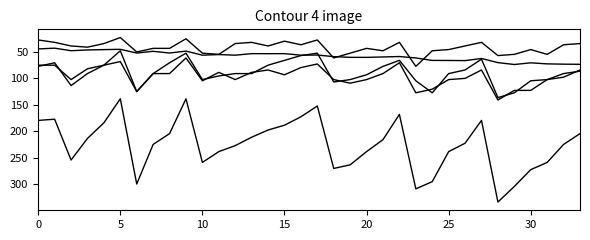

Reading left to right, list all the values displayed in this chart.

BodyweightKg: 44.2	42.7	47.5	46.1	45.5	44.9	51.9	48.6	51.9	48.3	56.0	54.8	56.0	53.1	53.2	53.1	56.0	55.7	58.7	60.1	60.1	59.3	58.5	61.2	65.9	66.0	66.2	62.2	70.0	73.6	70.4	72.4	72.9	73.2
Best3SquatKg: 74.8	74.8	102.1	81.7	74.8	47.6	124.7	90.7	70.3	52.2	102.1	95.2	90.7	90.7	74.8	65.8	56.7	52.2	106.6	102.1	93.0	77.1	65.8	104.3	127.0	90.7	83.9	63.5	136.1	127.0	104.3	102.1	97.5	83.9
Best3BenchKg: 27.2	31.8	38.6	40.8	34.0	22.7	49.9	43.1	43.1	24.9	52.2	54.4	34.0	31.8	38.6	29.5	36.3	27.2	61.2	52.2	43.1	47.6	31.8	77.1	47.6	45.4	38.6	31.8	56.7	54.4	45.4	54.4	36.3	34.0
Best3DeadliftKg: 77.1	70.3	113.4	90.7	74.8	68.0	124.7	90.7	90.7	61.2	104.3	88.5	102.1	88.5	83.9	93.0	79.4	72.6	102.1	108.9	102.1	90.7	70.3	127.0	120.2	102.1	99.8	83.9	140.6	122.5	122.5	102.1	90.7	86.2
TotalKg: 179.2	176.9	254.0	213.2	183.7	138.3	299.4	224.5	204.1	138.3	258.6	238.1	226.8	210.9	197.3	188.2	172.4	151.9	269.9	263.1	238.1	215.5	167.8	308.4	294.8	238.1	222.3	179.2	333.4	303.9	272.2	258.6	224.5	204.1